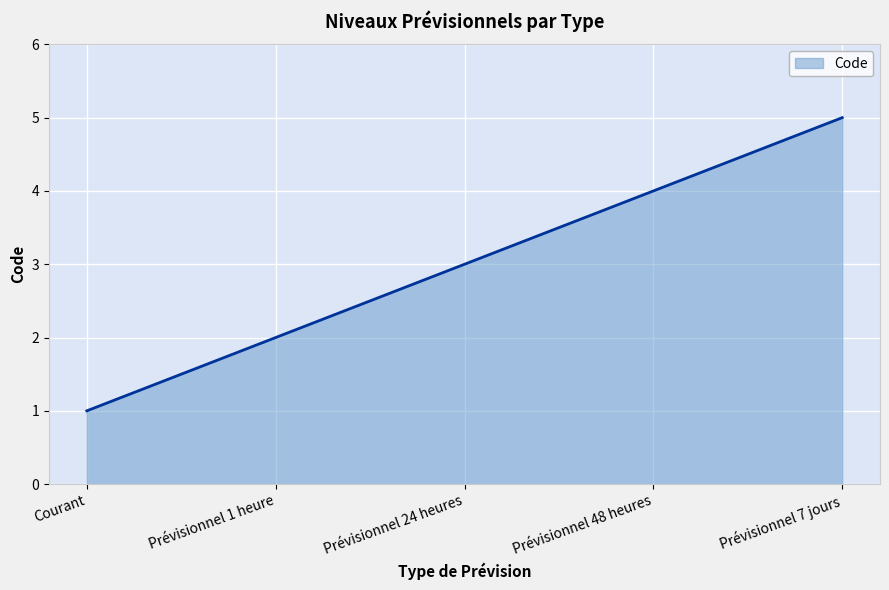

The value at Prévisionnel 1 heure is 2. True or false?

True